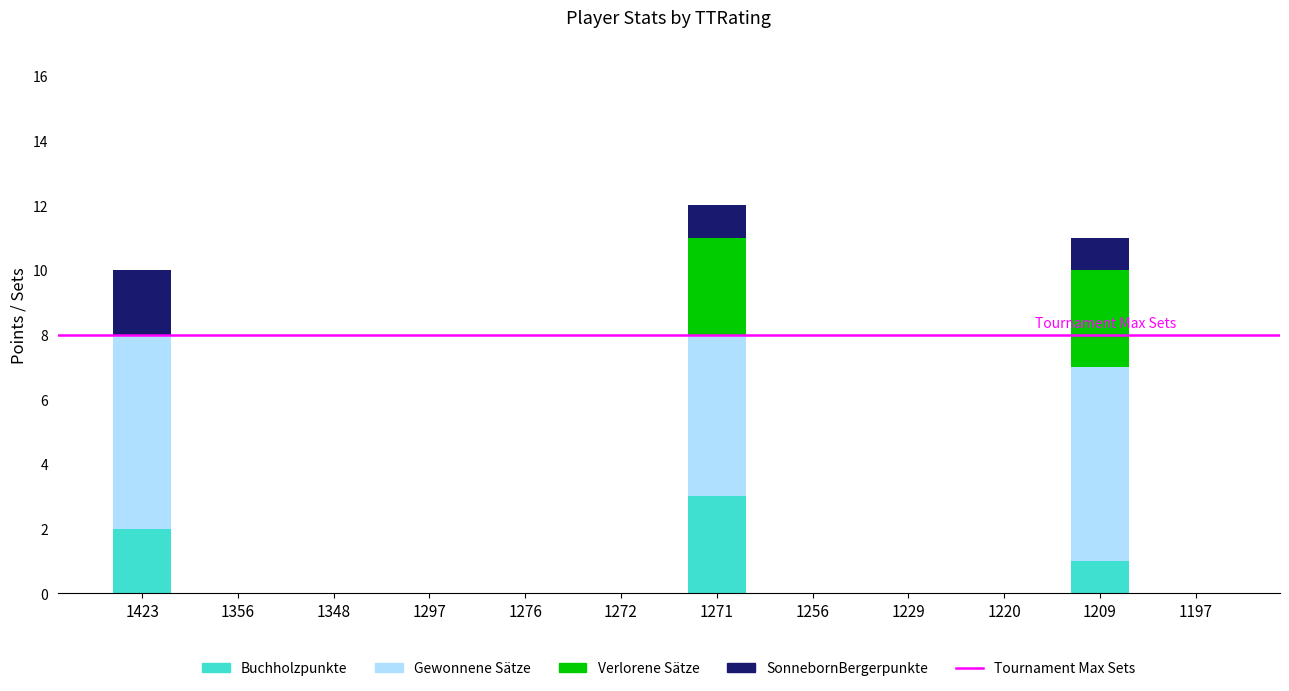

At which label does Buchholzpunkte reach its peak?

1271